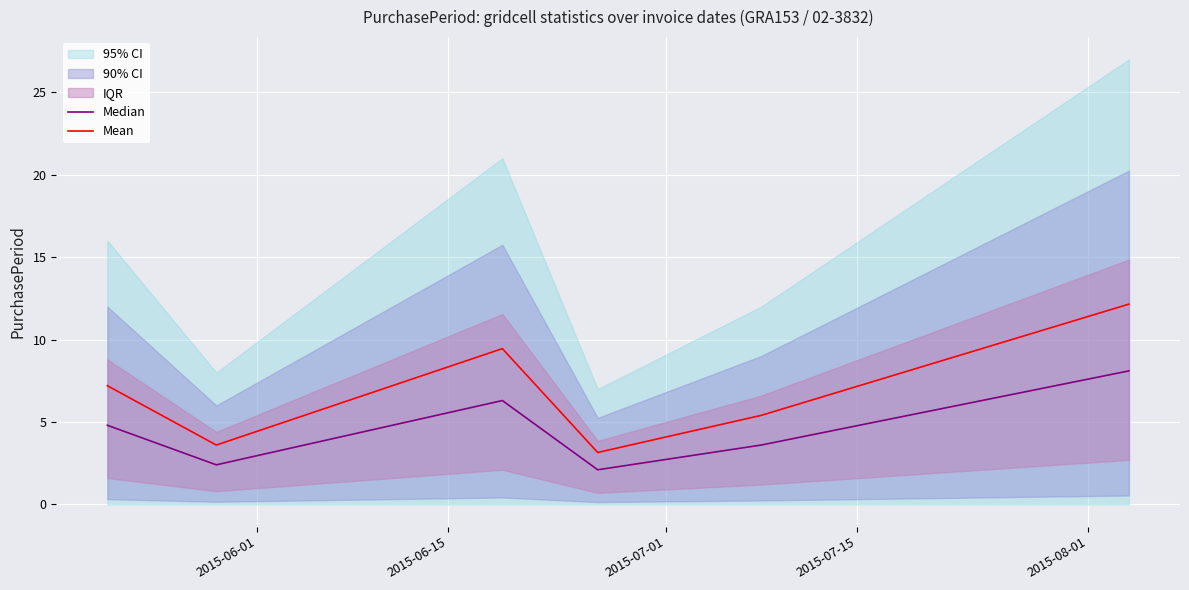

True or false: Median and Mean cross at least once.

False